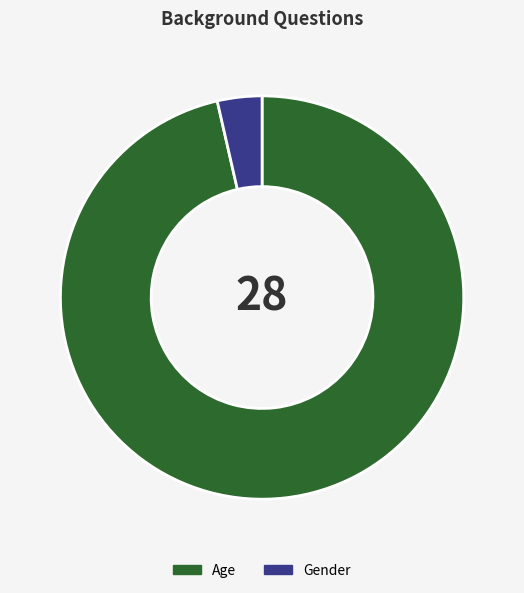

Is Age the majority of the pie?

Yes